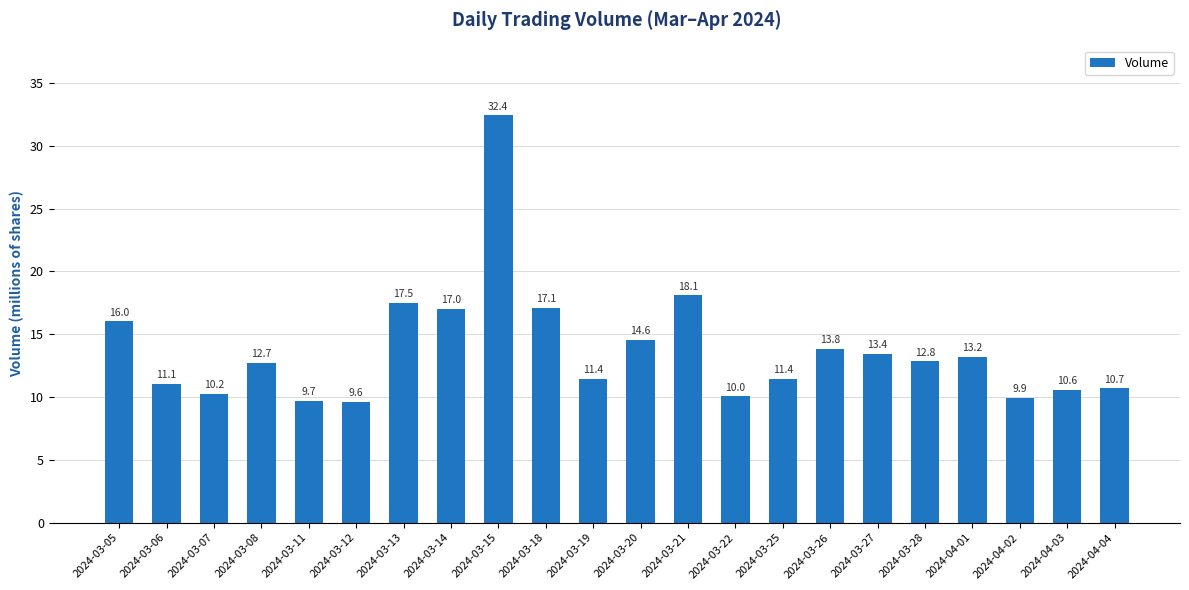

Reading left to right, extract all data points from this chart.

16026100	11074900	10227300	12734800	9681500	9634400	17495300	16996100	32424500	17073700	11433900	14564500	18090300	10045900	11423500	13829600	13409000	12830800	13175200	9905300	10550300	10687800